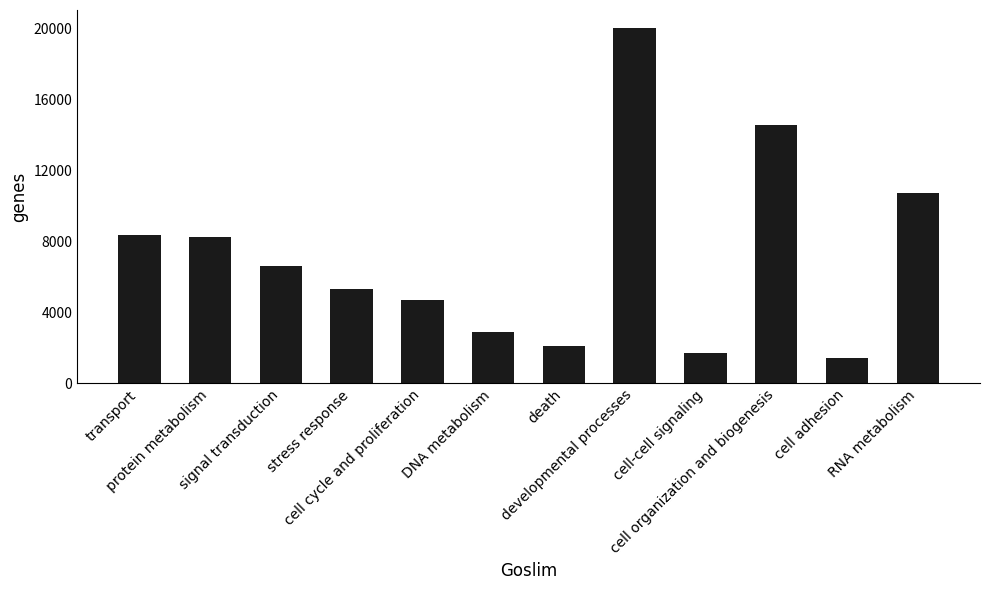

Is it true that the value at RNA metabolism is 10732?

True